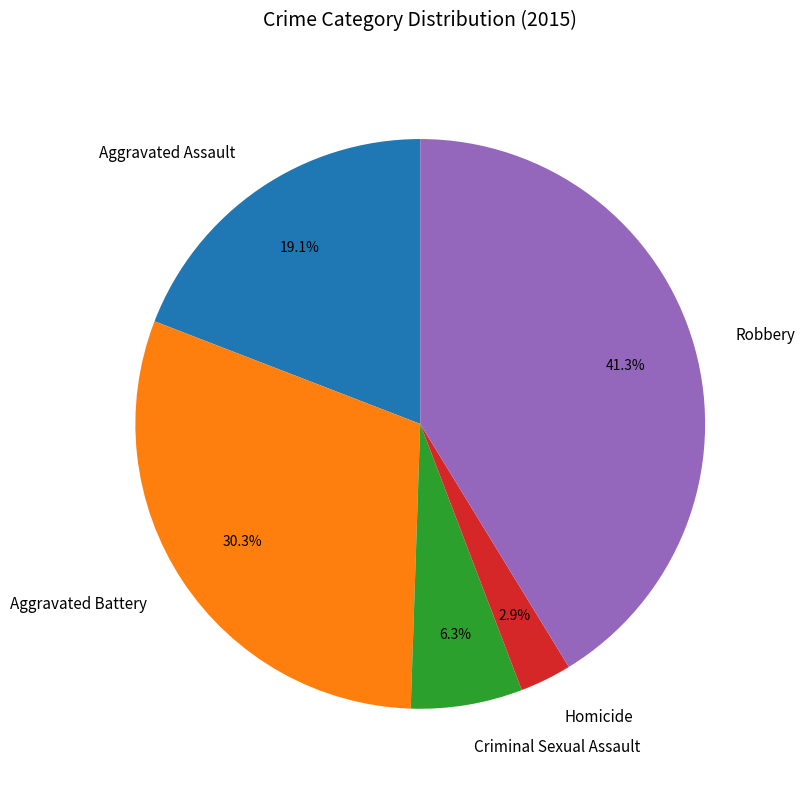

To the nearest percent, what is the difference between the largest and smallest slice percentages?

38%